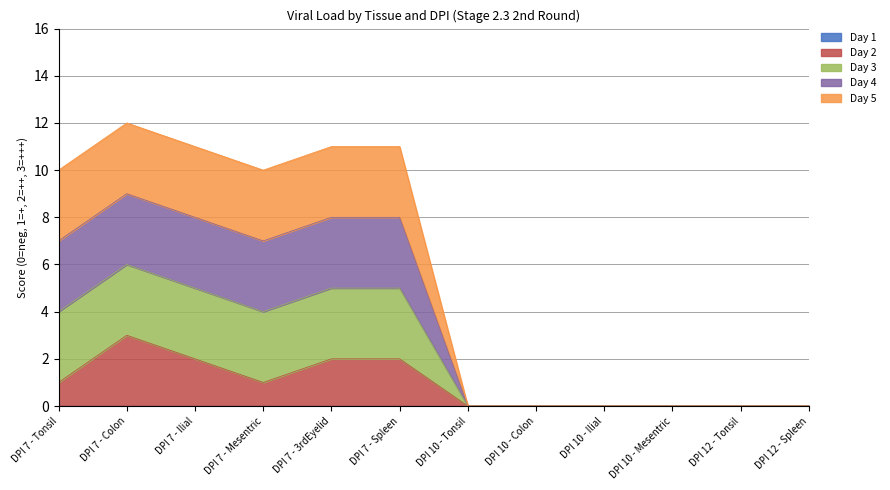

Does the chart display data point markers on the line(s)?

No